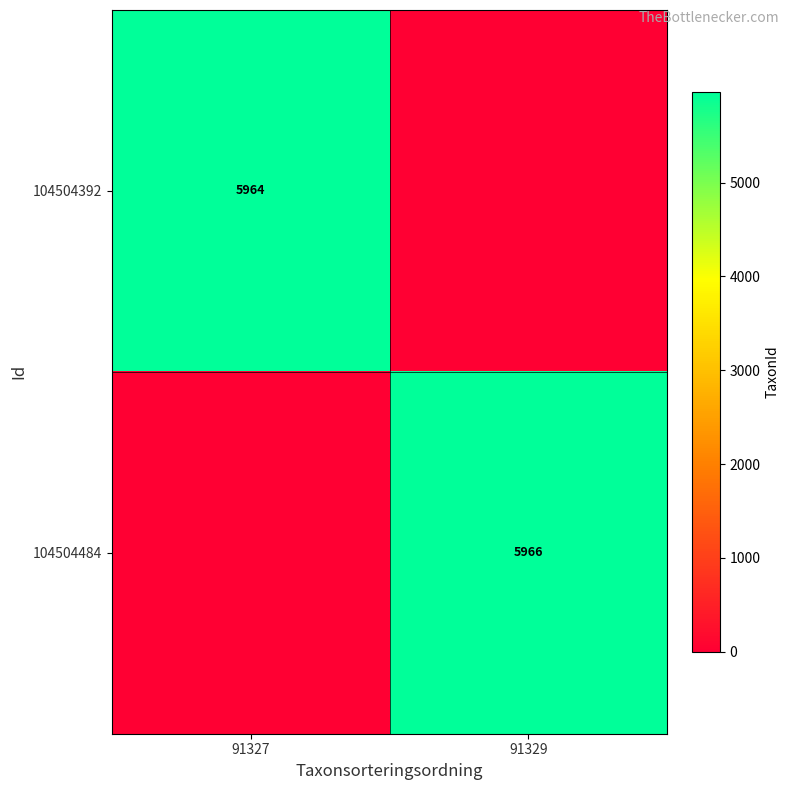

Is it true that 104504484 equals 9624 at 91329?

False